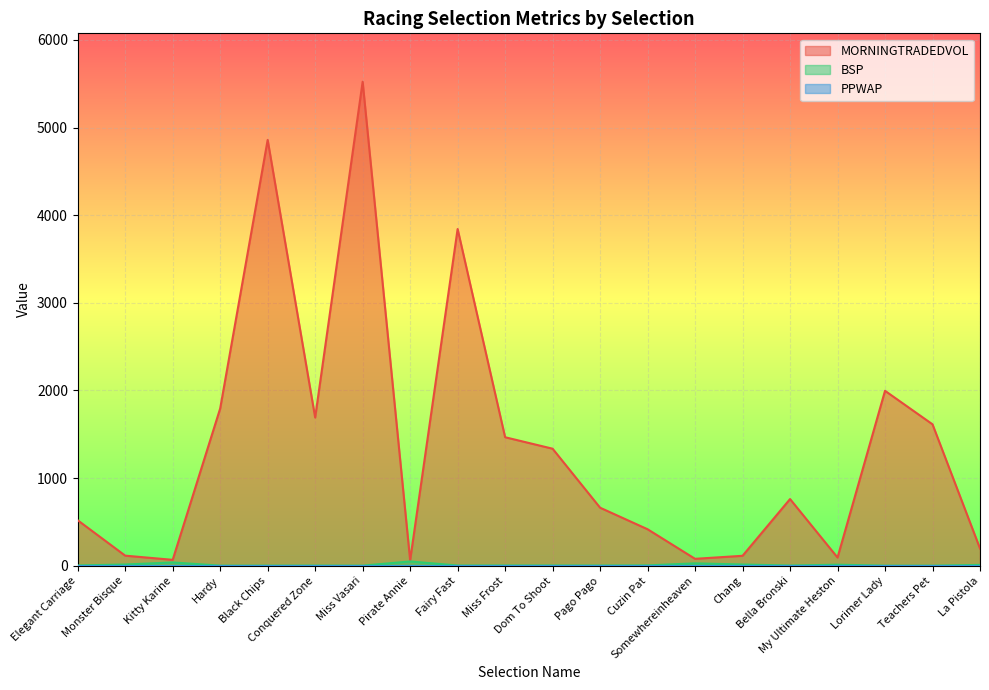

Which series has the largest range (max minus min)?

MORNINGTRADEDVOL